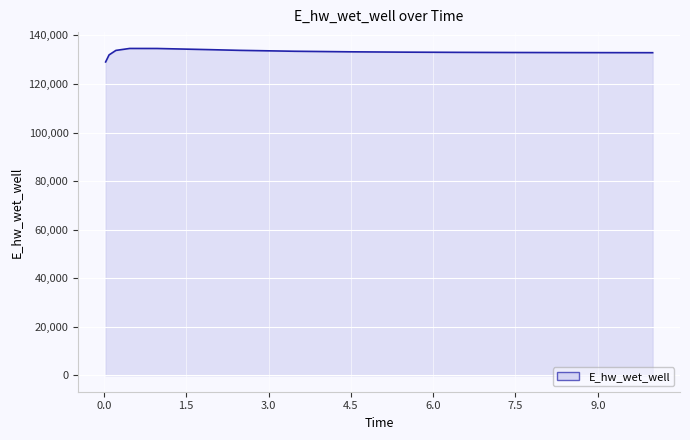

What is the difference between the maximum and minimum values?

5553.7